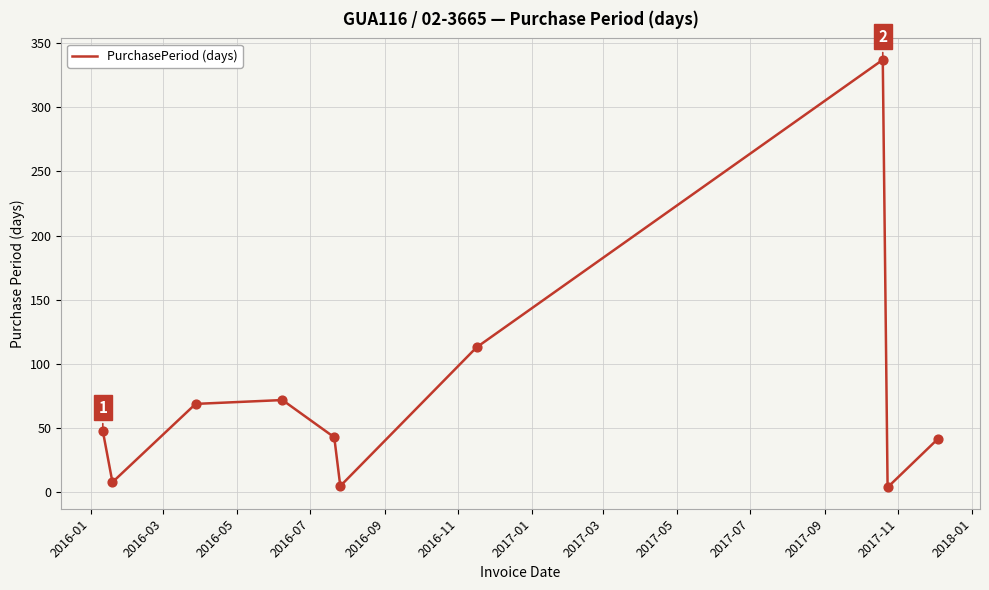

What is the greatest value displayed?

337